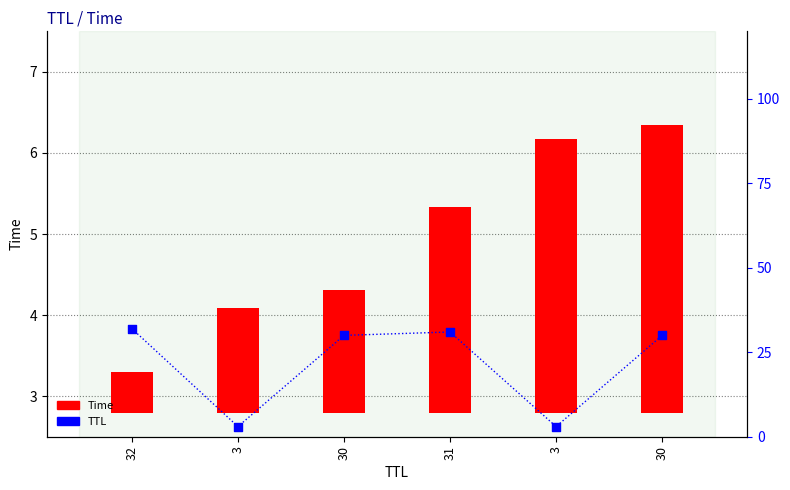

Is the value of Time at 3 greater than the value of TTL at 32?

No